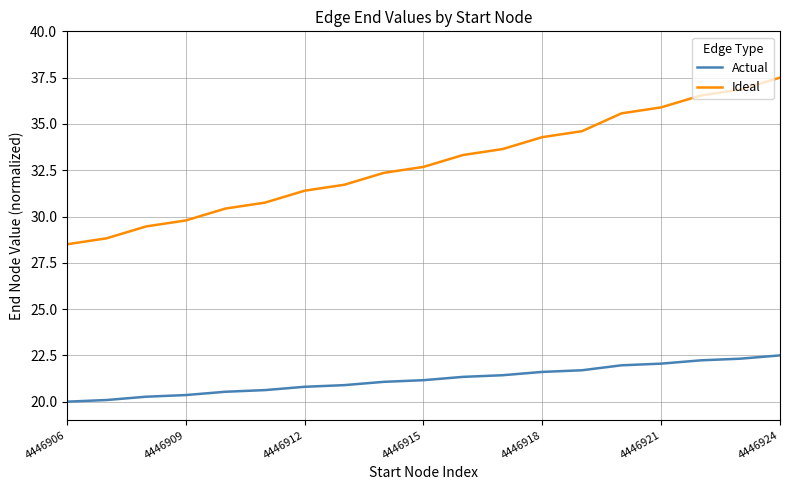

True or false: Actual and Ideal cross at least once.

False